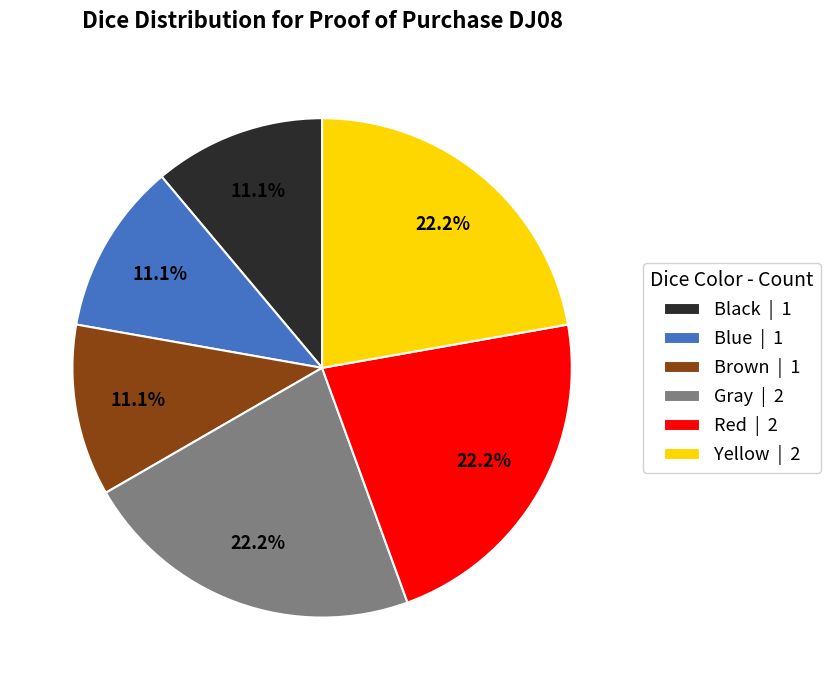

The Gray slice represents 8% of the pie. True or false?

False